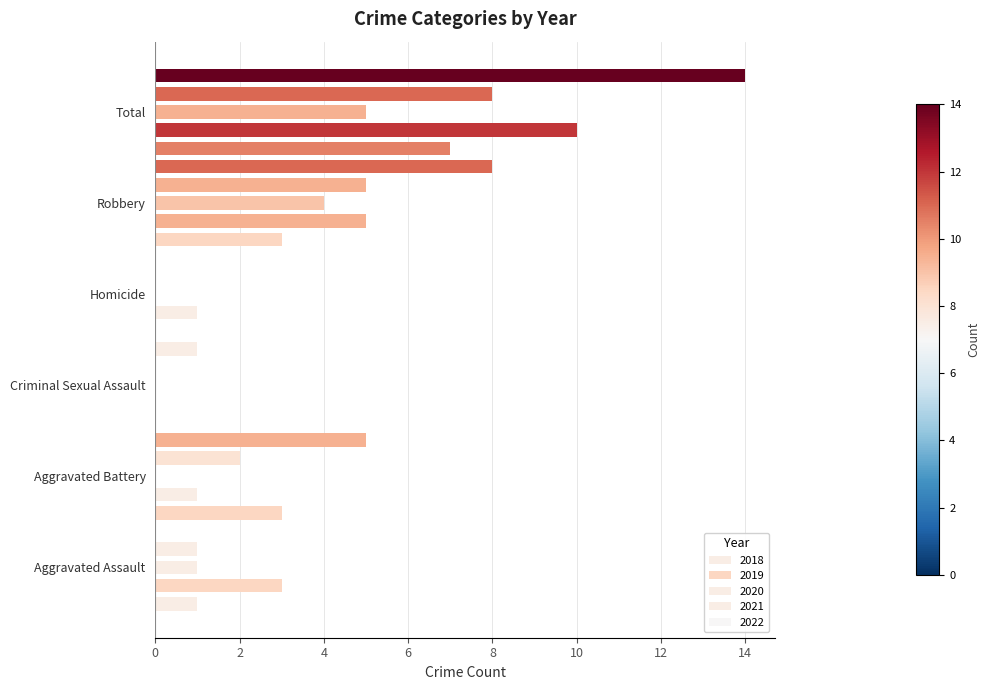

How many series are shown in this chart?

5